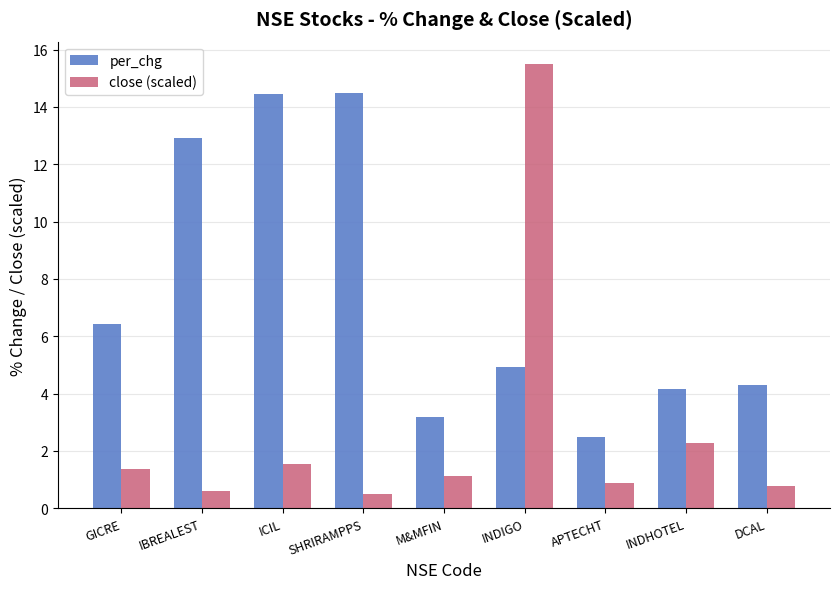

Between IBREALEST and INDIGO, which series saw the biggest shift?

close (scaled)